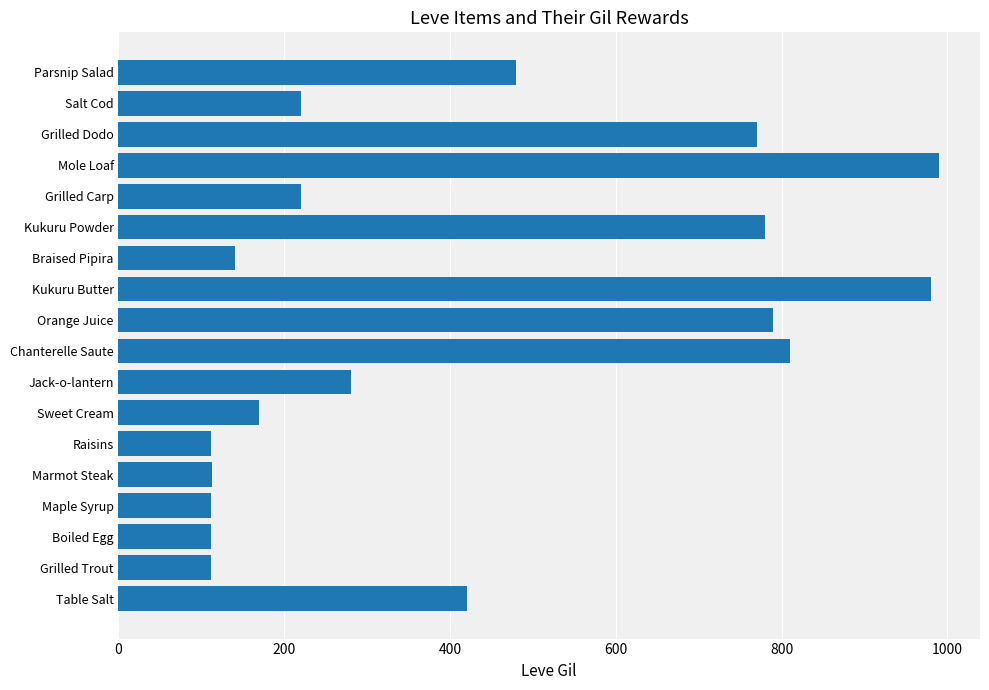

The chart shows a value of 205 at Parsnip Salad. True or false?

False